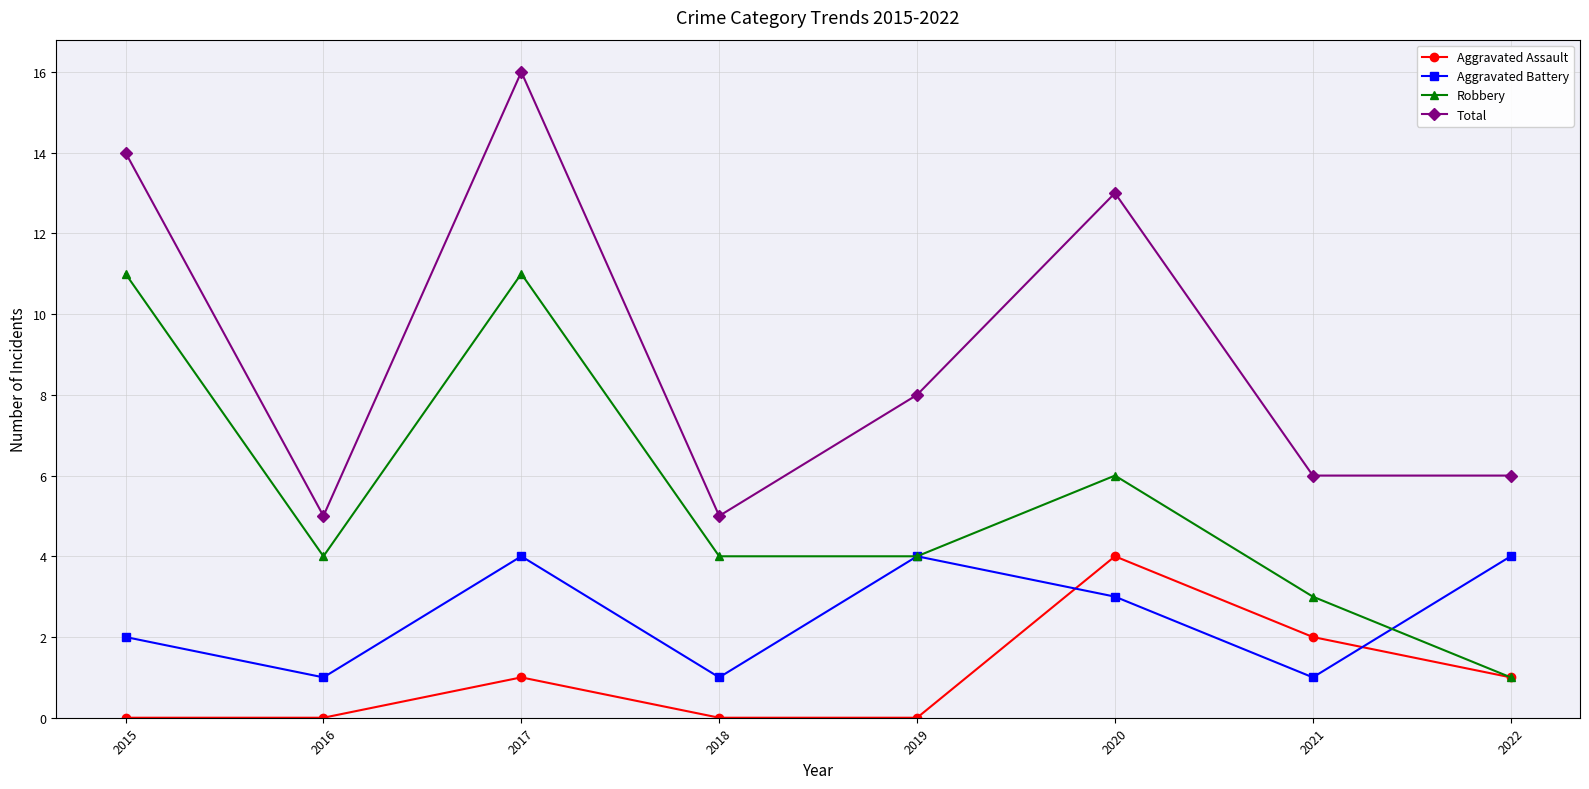

What is the minimum value for Total?

5